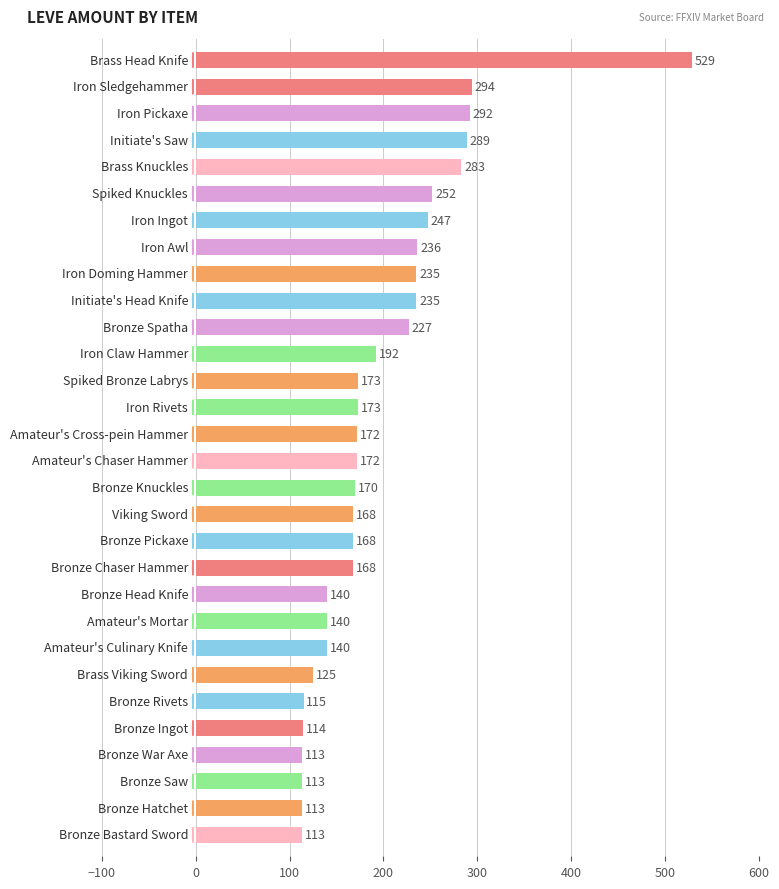

Reading top to bottom, what are all the values shown in this chart?

529	294	292	289	283	252	247	236	235	235	227	192	173	173	172	172	170	168	168	168	140	140	140	125	115	114	113	113	113	113